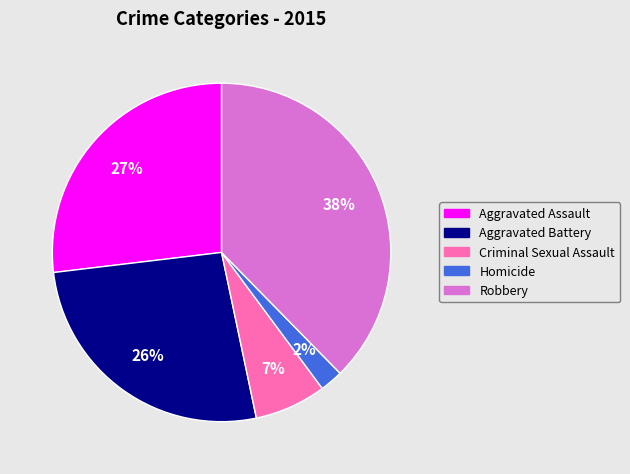

Combined, do Robbery and Homicide account for over 50%?

No